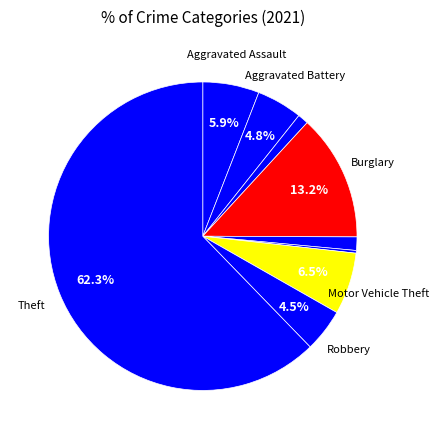

Count the number of slices in the pie.

9